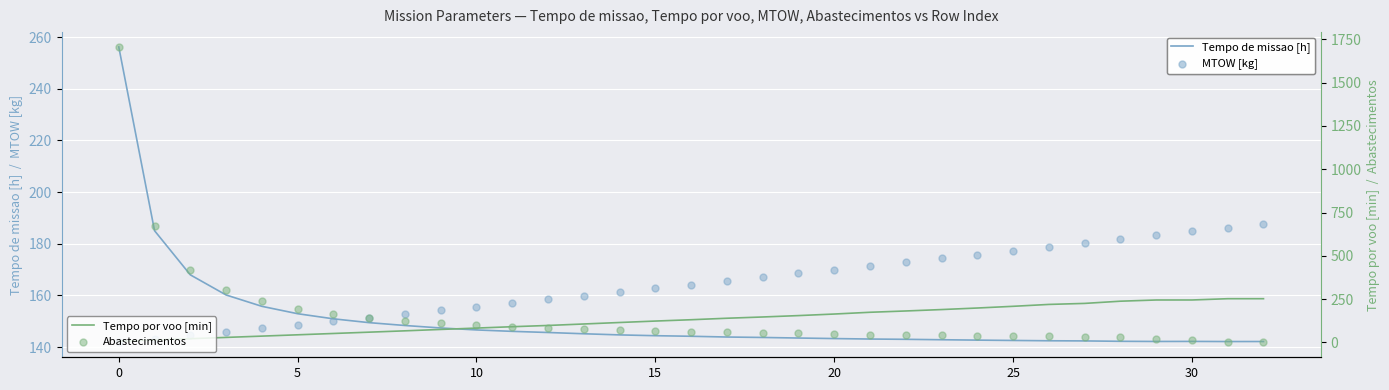

The value of Tempo de missao [h] at 25 is 75.8. True or false?

False